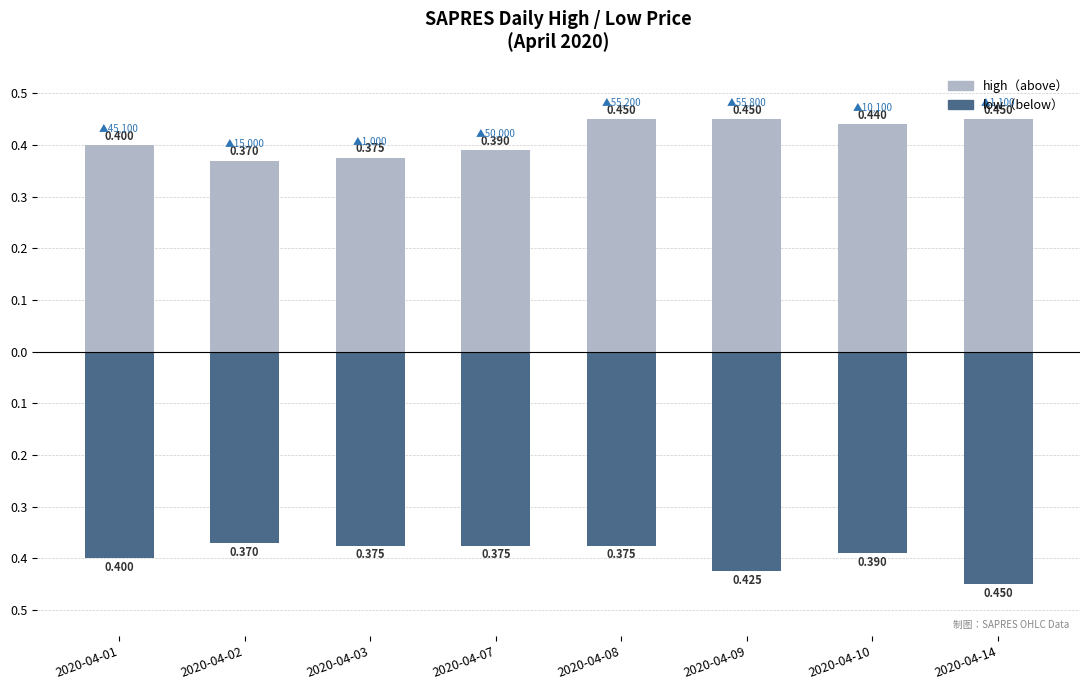

Reading left to right, list all the values displayed in this chart.

high: 2020-04-01=0.4	2020-04-02=0.4	2020-04-03=0.4	2020-04-07=0.4	2020-04-08=0.5	2020-04-09=0.5	2020-04-10=0.4	2020-04-14=0.5
low: 2020-04-01=-0.4	2020-04-02=-0.4	2020-04-03=-0.4	2020-04-07=-0.4	2020-04-08=-0.4	2020-04-09=-0.4	2020-04-10=-0.4	2020-04-14=-0.5